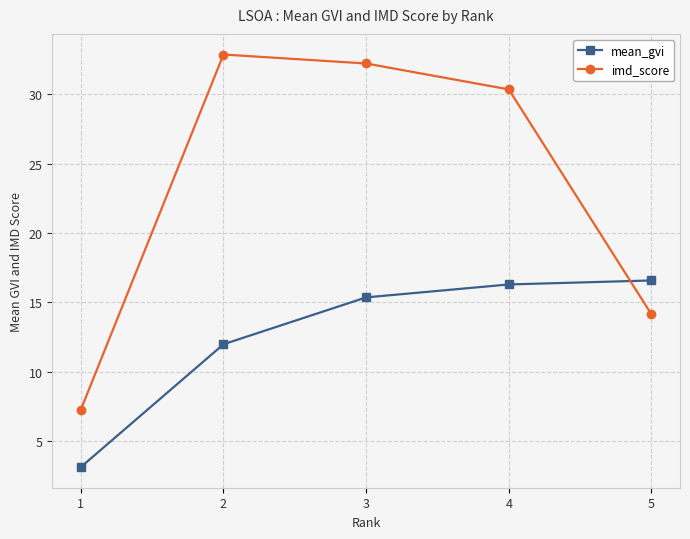

Which series ends up on top after the final intersection of imd_score and mean_gvi?

mean_gvi